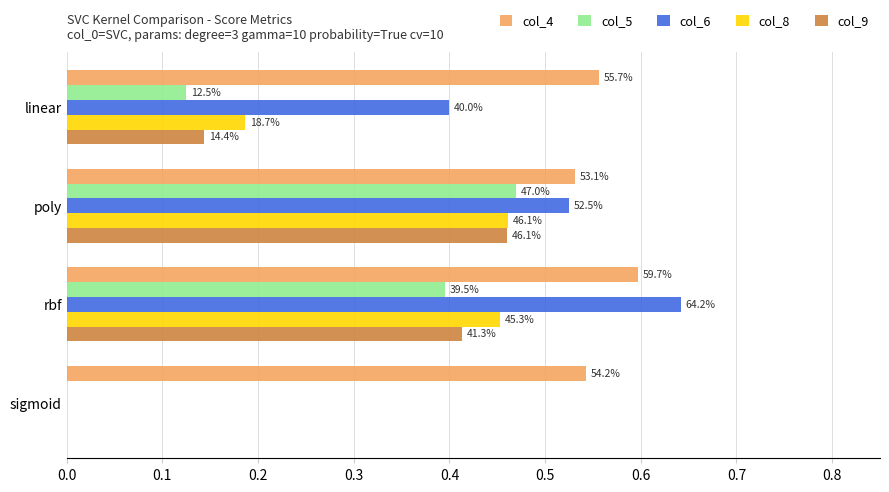

What are all the series names shown in the legend?

col_4, col_5, col_6, col_8, col_9